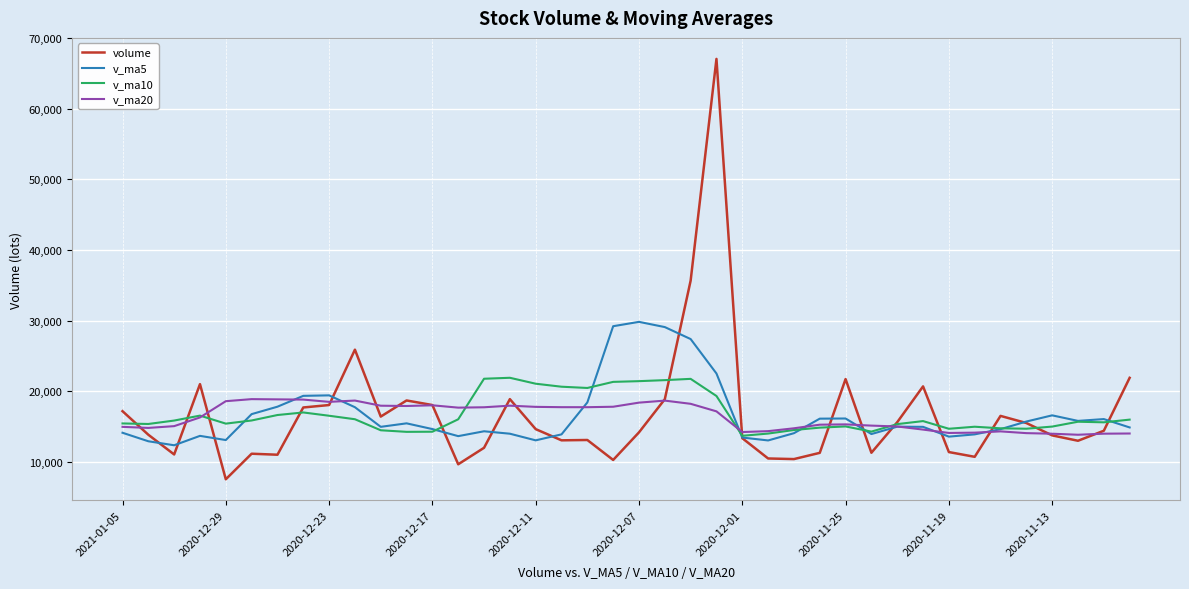

Is this an area chart (filled region under the line)?

No